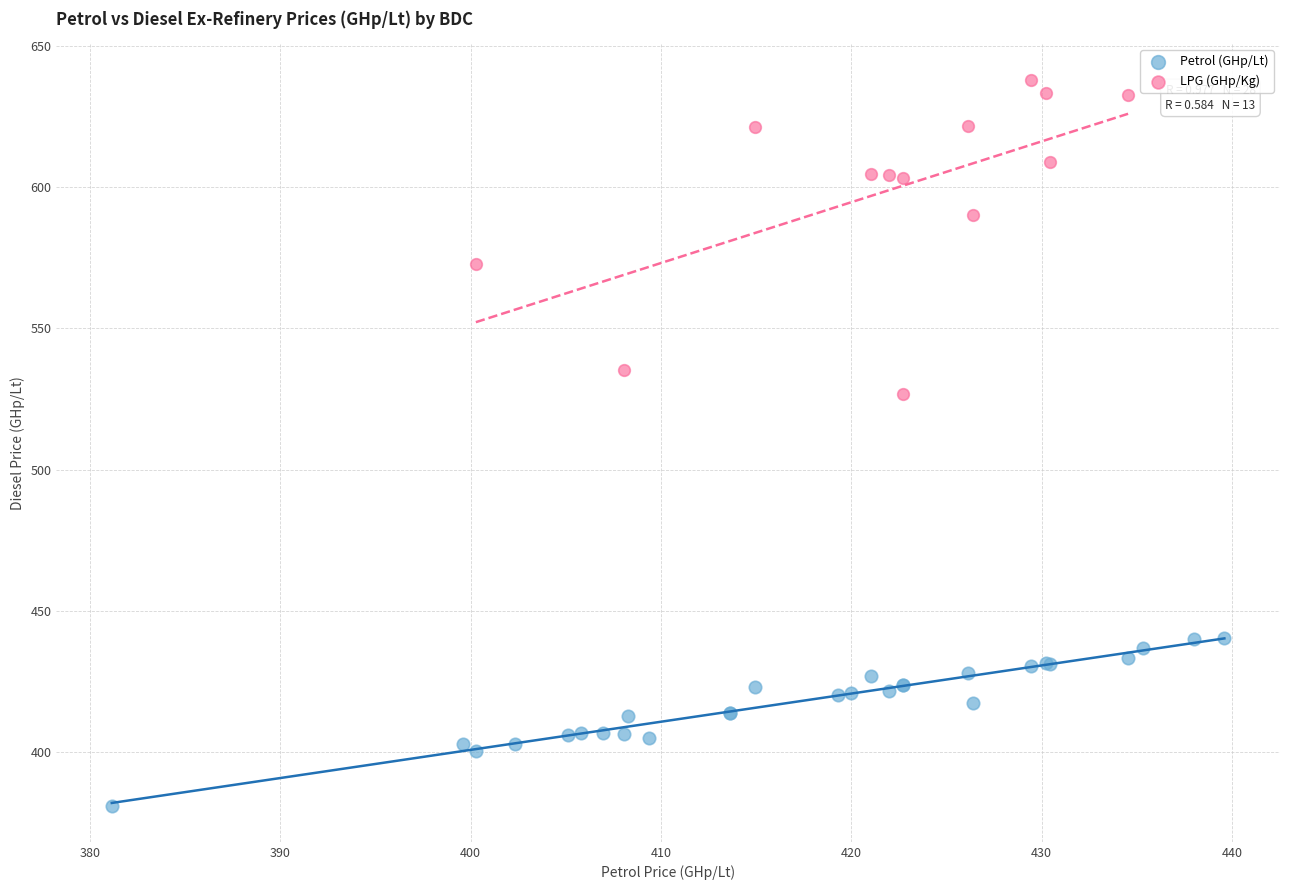

Which series has the largest Y range (max minus min)?

LPG (GHp/Kg)